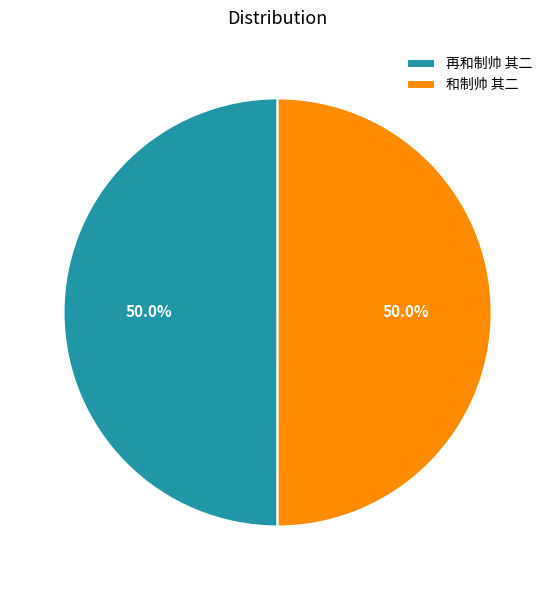

Is it true that 再和制帅 其二 is 61% of the pie?

False